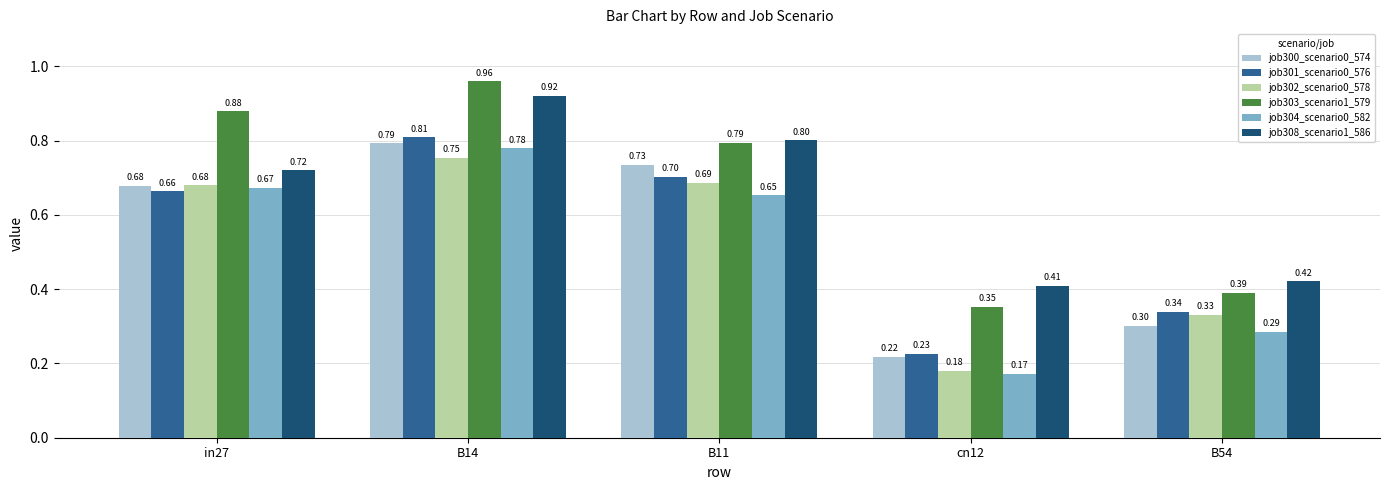

At which category is the sum across all series the highest?

B14